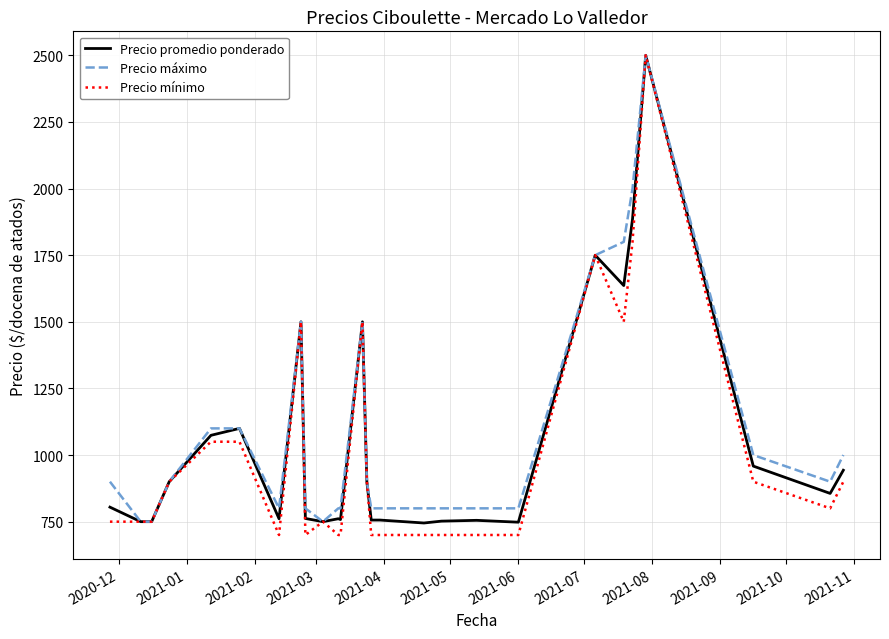

What are all the series names shown in the legend?

Precio promedio ponderado, Precio máximo, Precio mínimo